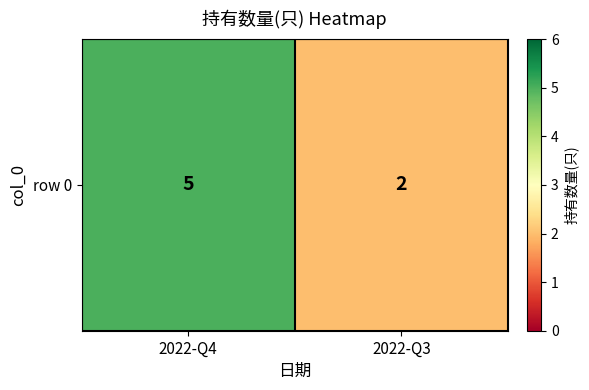

Is it true that the value at 2022-Q3 is 0?

False